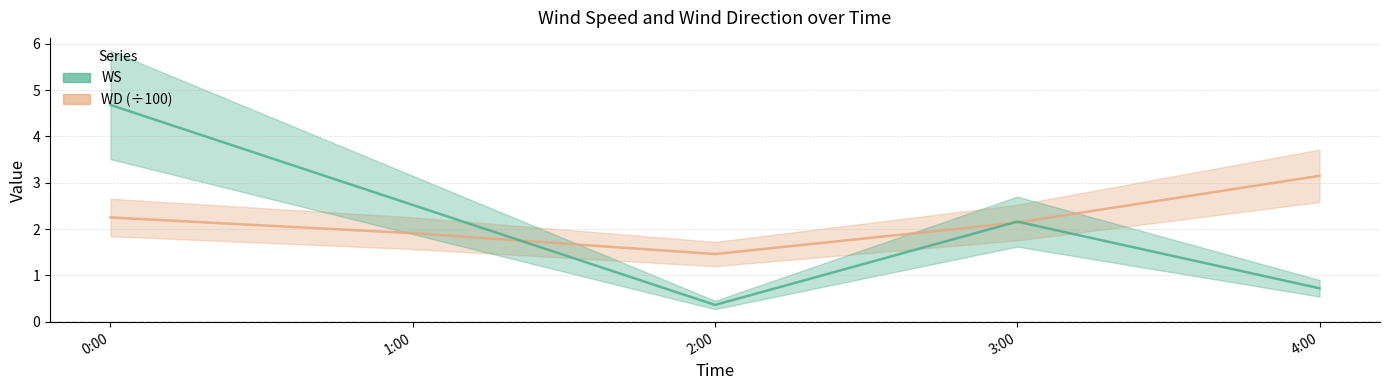

At which label is WD closest to 2?

1:00